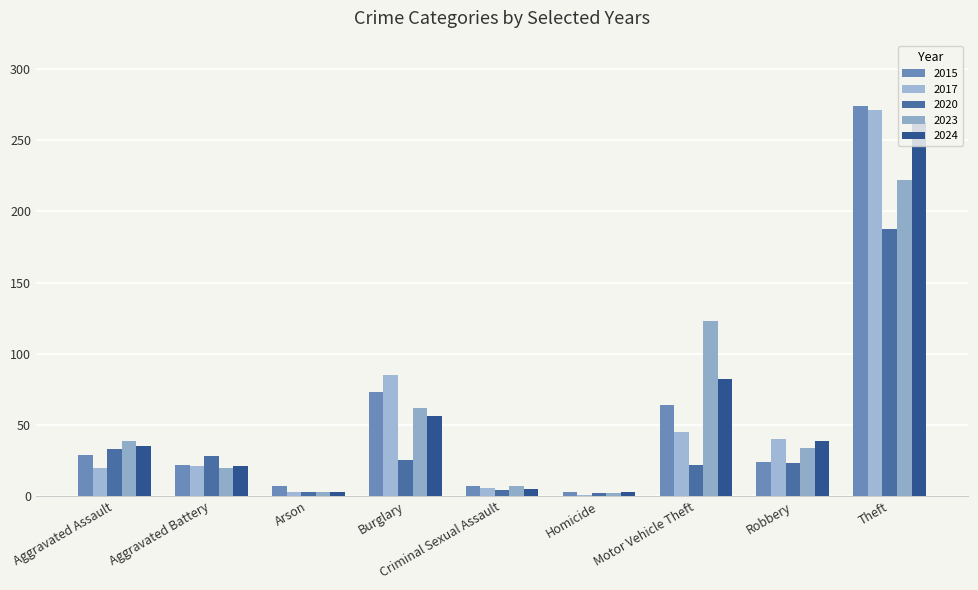

What is the total value across all series at Aggravated Assault?

156